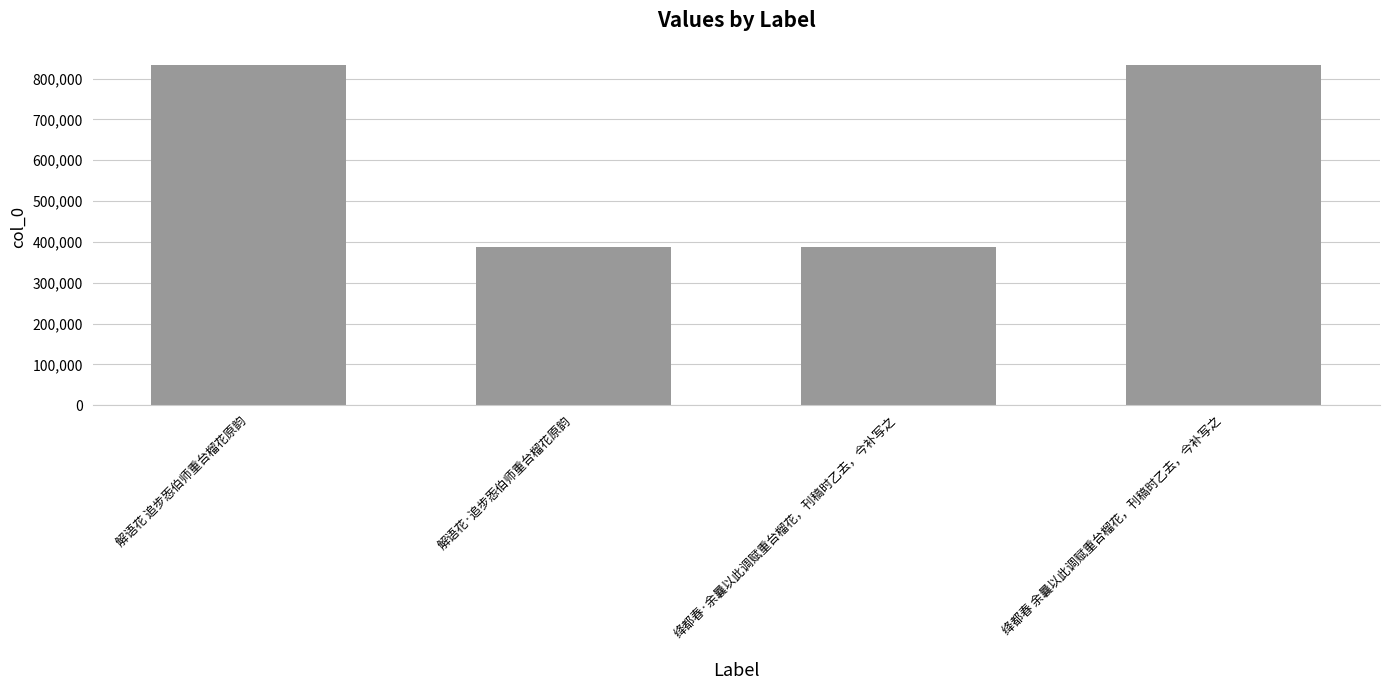

What is the label of the 2nd bar from the left?

解语花·追步㤅伯师重台榴花原韵